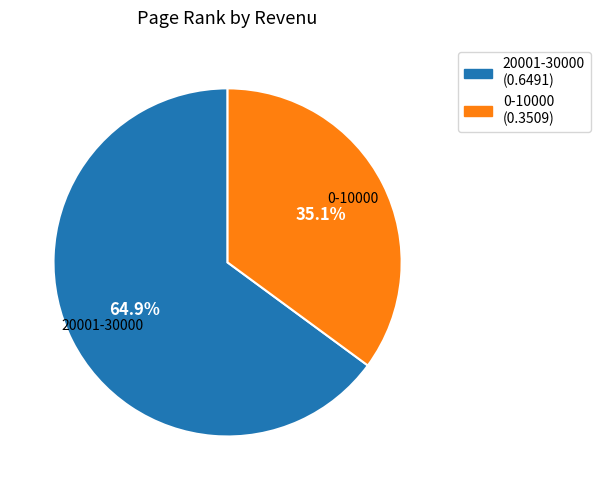

Is it true that 0-10000 is 26% of the pie?

False